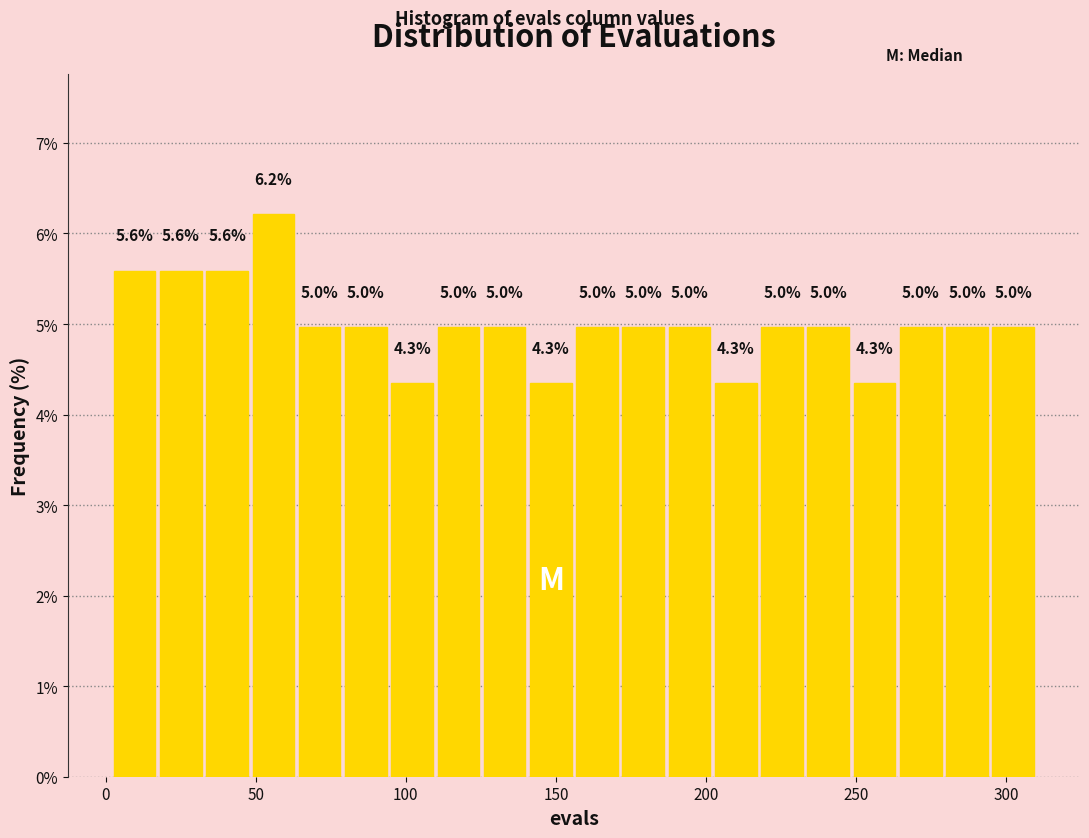

Around what value on the x-axis is the tallest bar? Give the approximate position of its centre, as read against the axis.

55